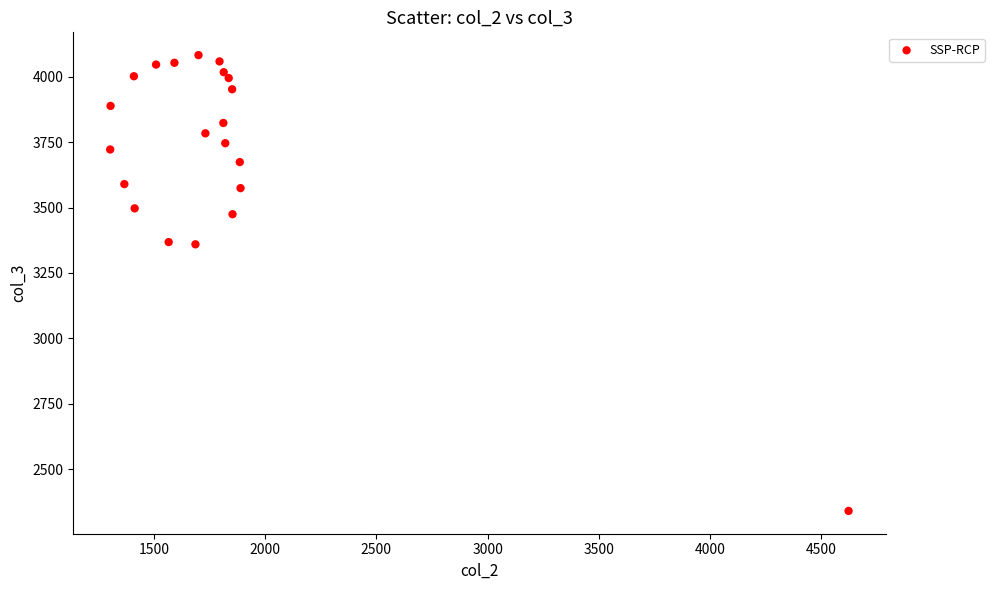

What is the range of X values (max minus min)?

3318.5